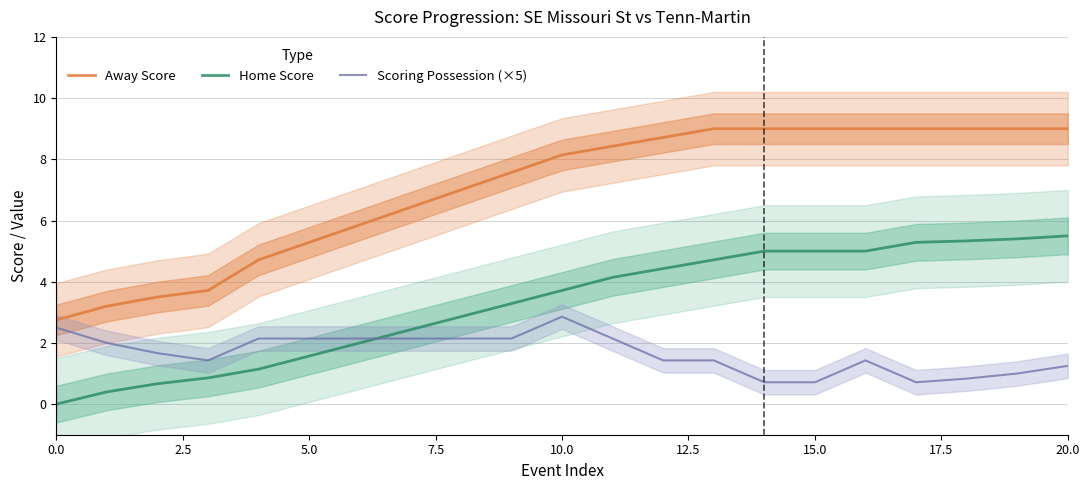

Is the value of Away Score at 10 greater than the value of Scoring Possession (×5) at 16?

Yes